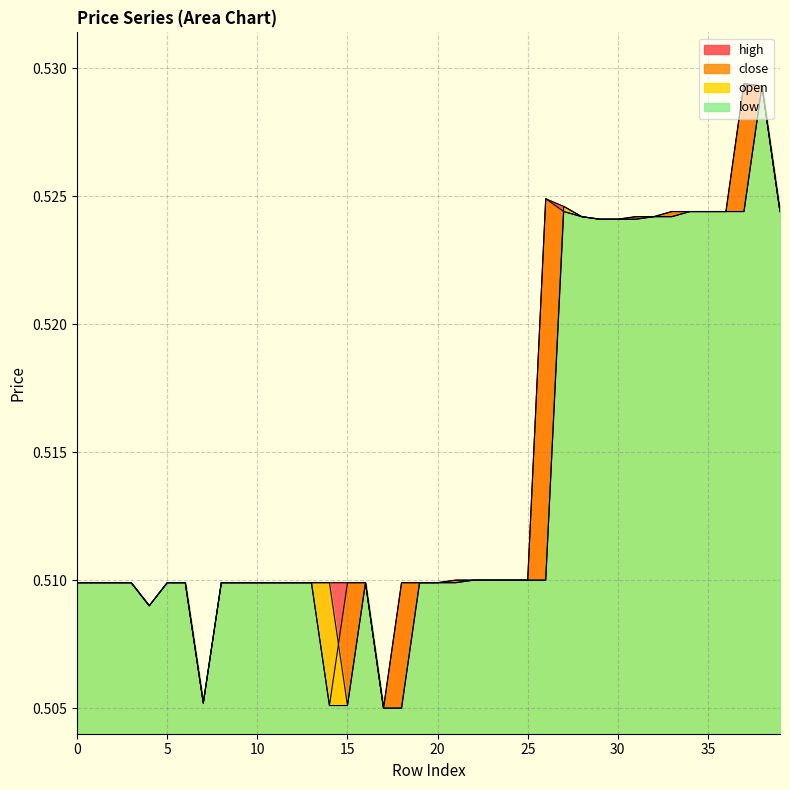

Reading right to left, extract all data points from this chart.

close: 39=0.5	38=0.5	37=0.5	36=0.5	35=0.5	34=0.5	33=0.5	32=0.5	31=0.5	30=0.5	29=0.5	28=0.5	27=0.5	26=0.5	25=0.5	24=0.5	23=0.5	22=0.5	21=0.5	20=0.5	19=0.5	18=0.5	17=0.5	16=0.5	15=0.5	14=0.5	13=0.5	12=0.5	11=0.5	10=0.5	9=0.5	8=0.5	7=0.5	6=0.5	5=0.5	4=0.5	3=0.5	2=0.5	1=0.5	0=0.5
open: 39=0.5	38=0.5	37=0.5	36=0.5	35=0.5	34=0.5	33=0.5	32=0.5	31=0.5	30=0.5	29=0.5	28=0.5	27=0.5	26=0.5	25=0.5	24=0.5	23=0.5	22=0.5	21=0.5	20=0.5	19=0.5	18=0.5	17=0.5	16=0.5	15=0.5	14=0.5	13=0.5	12=0.5	11=0.5	10=0.5	9=0.5	8=0.5	7=0.5	6=0.5	5=0.5	4=0.5	3=0.5	2=0.5	1=0.5	0=0.5
high: 39=0.5	38=0.5	37=0.5	36=0.5	35=0.5	34=0.5	33=0.5	32=0.5	31=0.5	30=0.5	29=0.5	28=0.5	27=0.5	26=0.5	25=0.5	24=0.5	23=0.5	22=0.5	21=0.5	20=0.5	19=0.5	18=0.5	17=0.5	16=0.5	15=0.5	14=0.5	13=0.5	12=0.5	11=0.5	10=0.5	9=0.5	8=0.5	7=0.5	6=0.5	5=0.5	4=0.5	3=0.5	2=0.5	1=0.5	0=0.5
low: 39=0.5	38=0.5	37=0.5	36=0.5	35=0.5	34=0.5	33=0.5	32=0.5	31=0.5	30=0.5	29=0.5	28=0.5	27=0.5	26=0.5	25=0.5	24=0.5	23=0.5	22=0.5	21=0.5	20=0.5	19=0.5	18=0.5	17=0.5	16=0.5	15=0.5	14=0.5	13=0.5	12=0.5	11=0.5	10=0.5	9=0.5	8=0.5	7=0.5	6=0.5	5=0.5	4=0.5	3=0.5	2=0.5	1=0.5	0=0.5